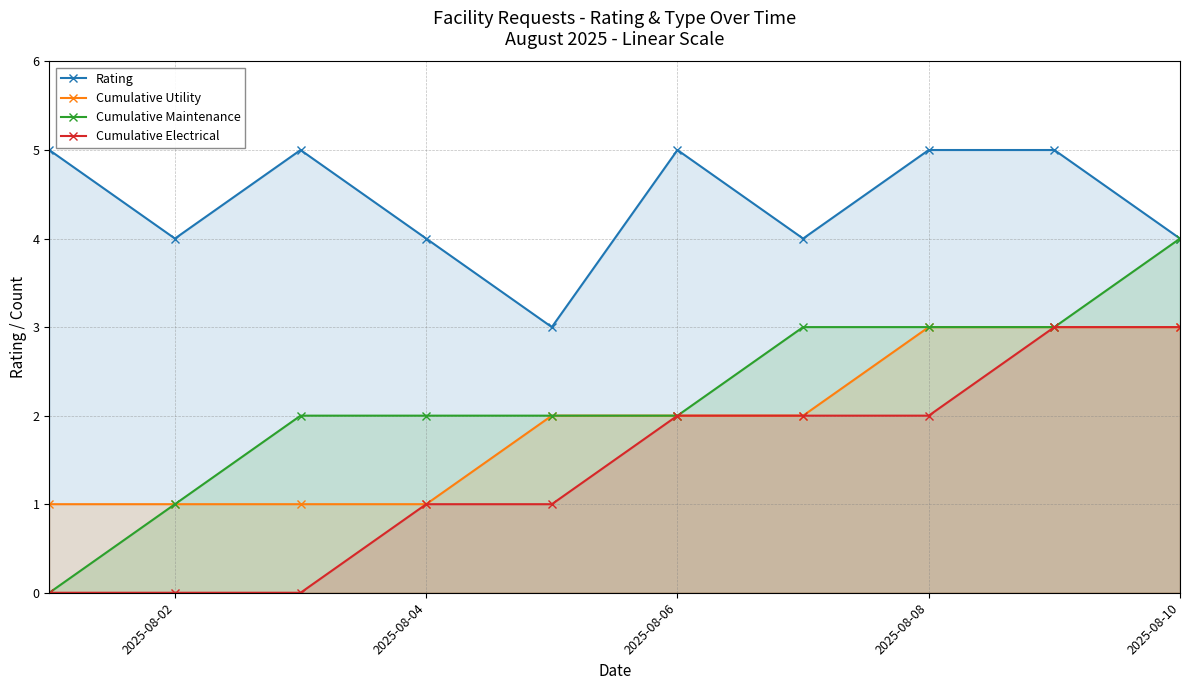

What is the spread (max minus min) of values at 2025-08-08?

3